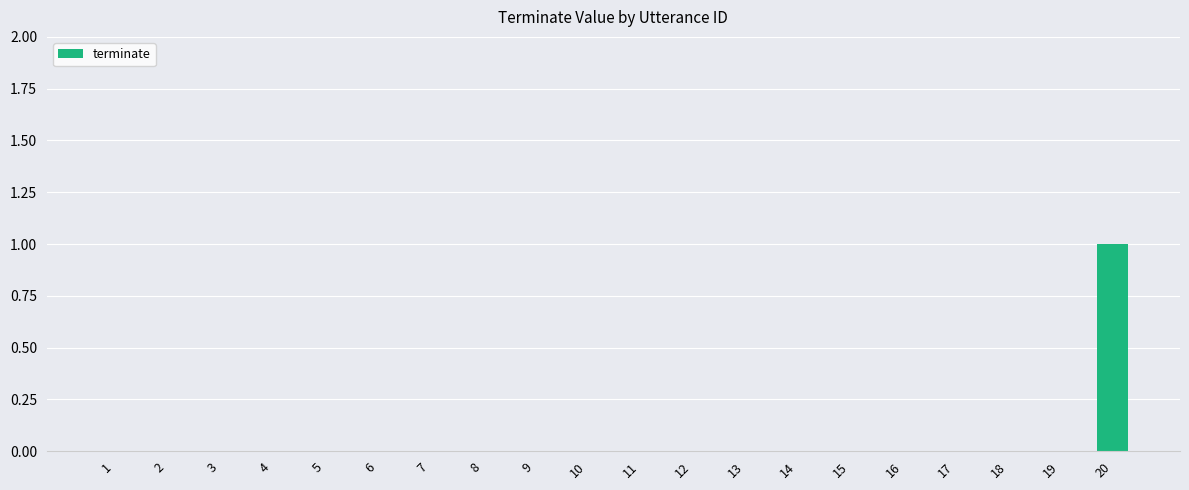

The value at 11 is 1. True or false?

False